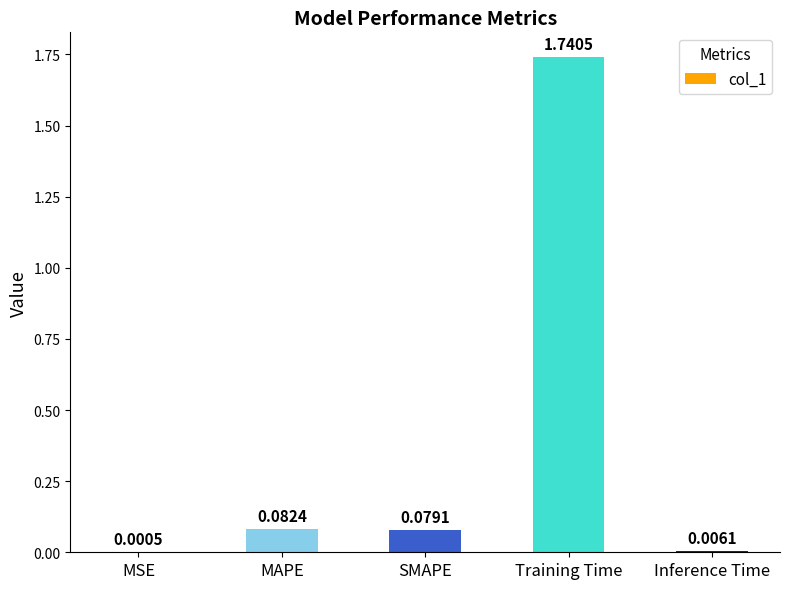

Where is the data nearest to the value 0?

MSE